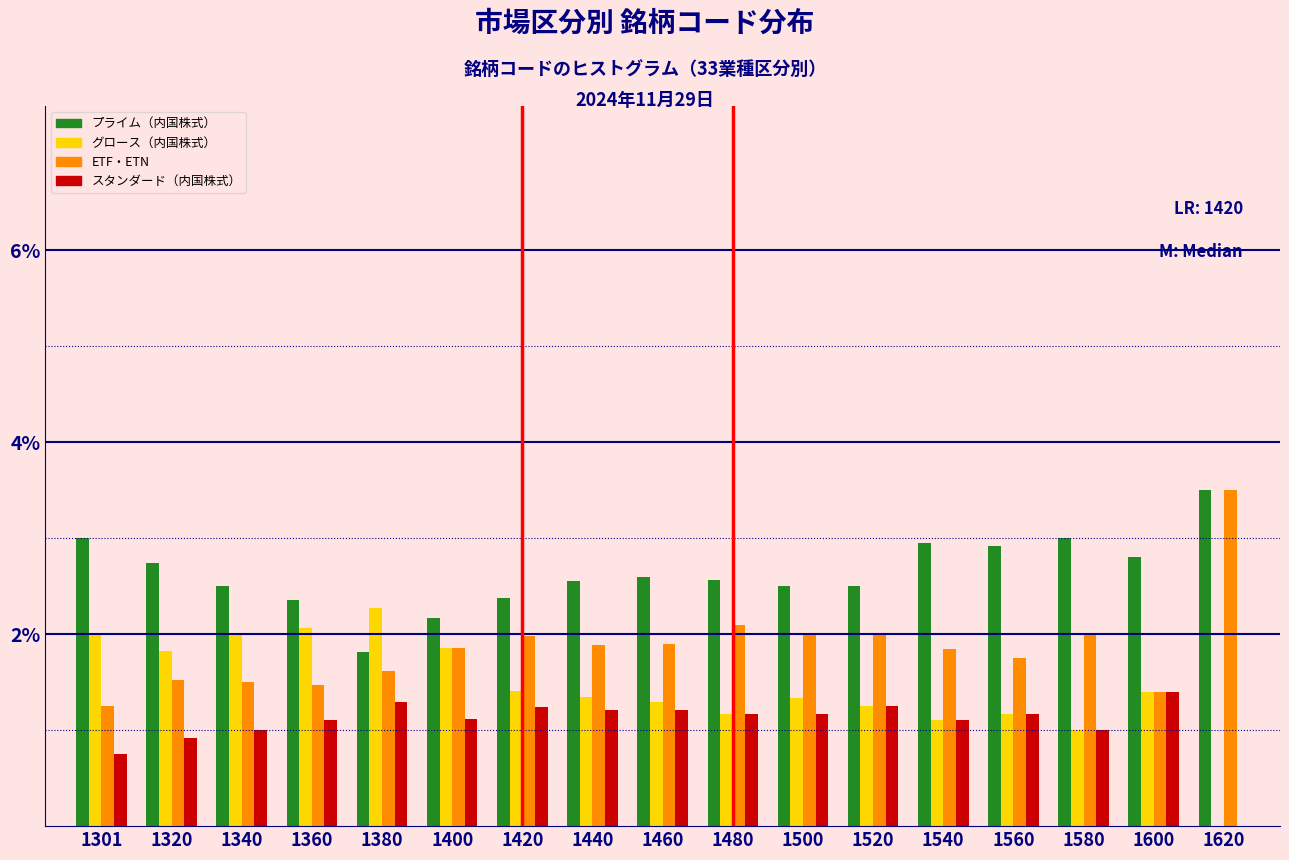

Are the bars horizontal?

No